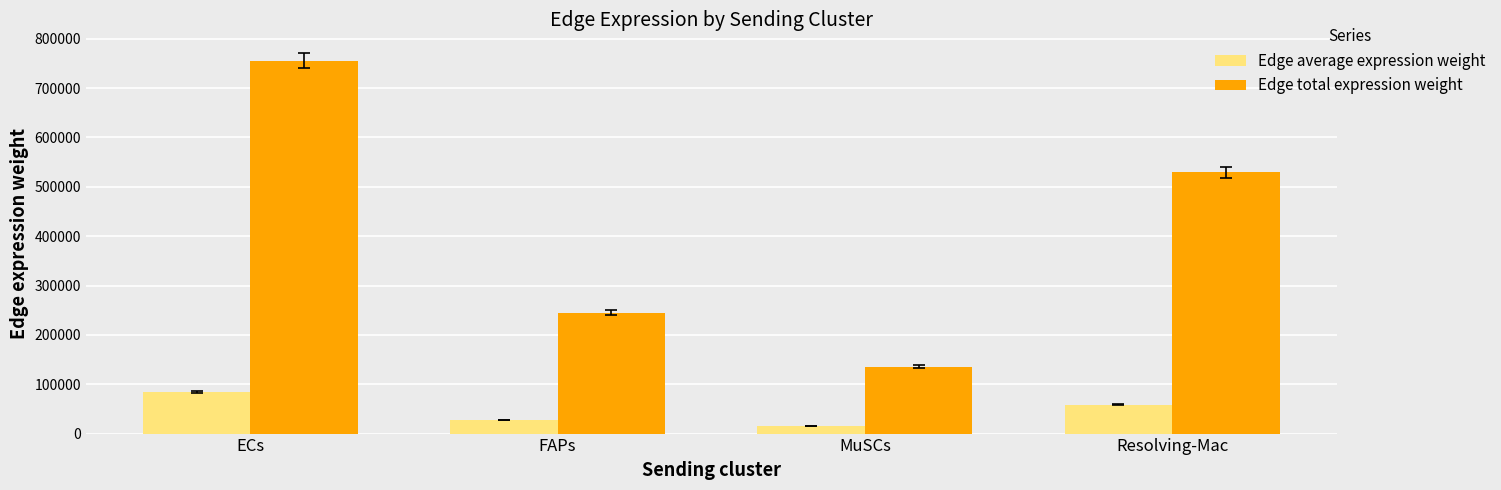

Reading left to right, extract all data points from this chart.

Edge average expression weight: ECs=83924.7	FAPs=27206.6	MuSCs=15089.5	Resolving-Mac=58789.4
Edge total expression weight: ECs=755322.1	FAPs=244859.2	MuSCs=135805.4	Resolving-Mac=529104.8